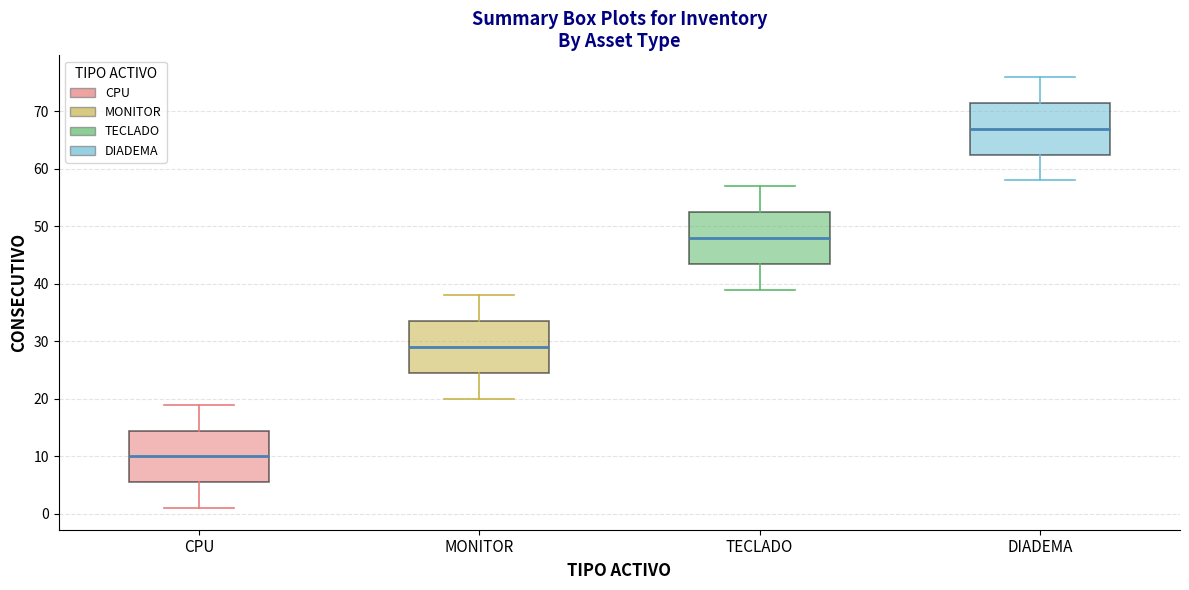

Which box's median line is the highest?

DIADEMA